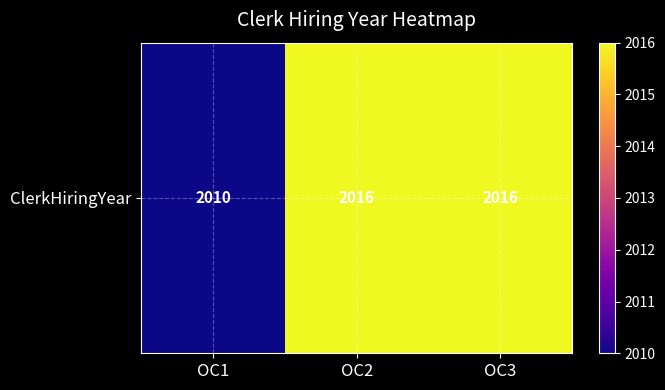

What is the minimum value shown in the chart?

2010